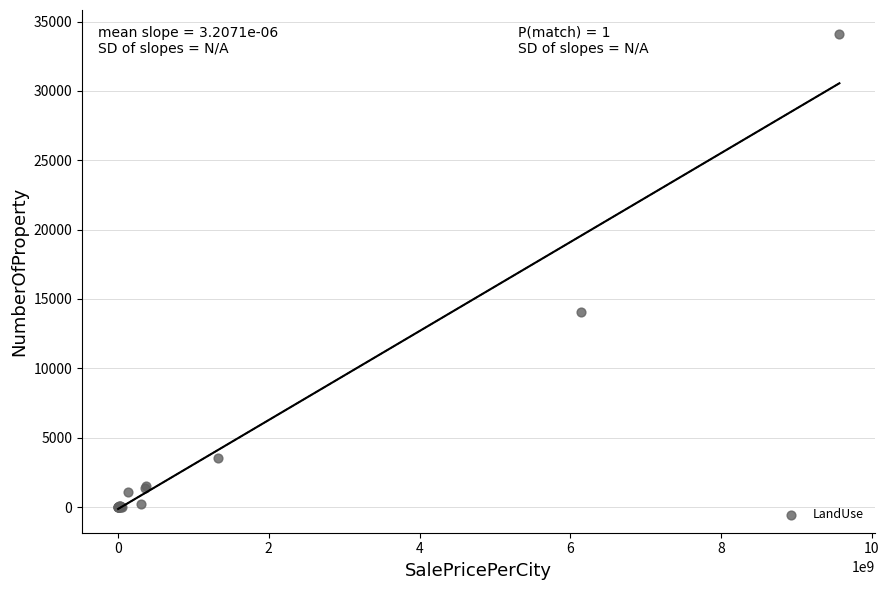

What Y value in the scatter plot is closest to 17062?

14064